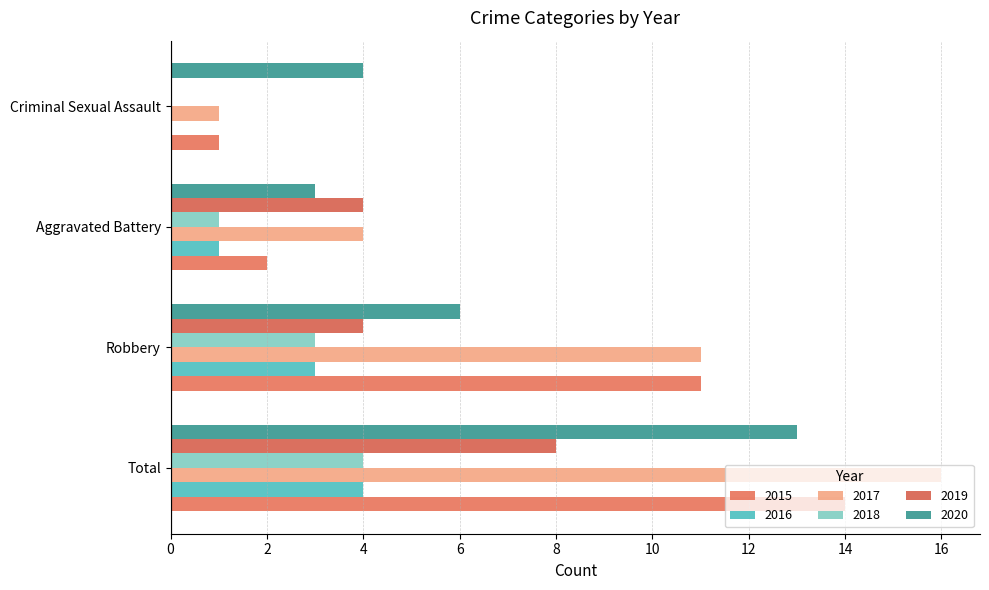

How many 2018 values are between 1 and 4?

3